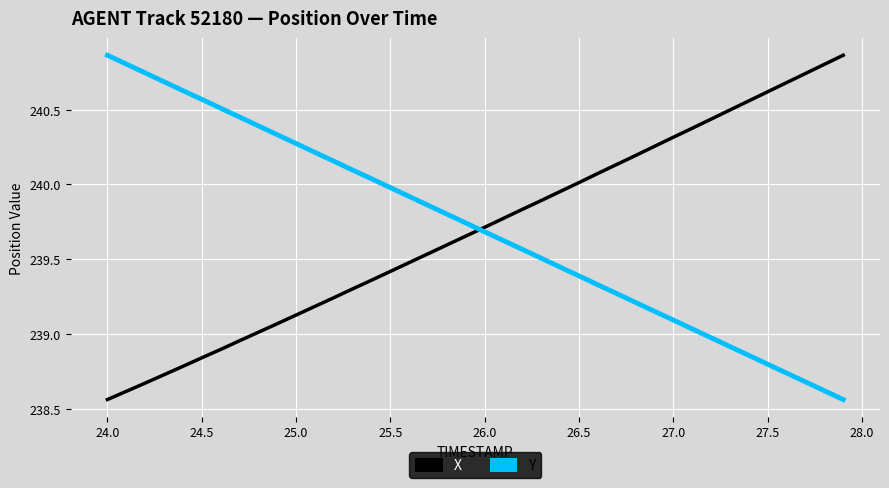

True or false: Y and X cross at least once.

True